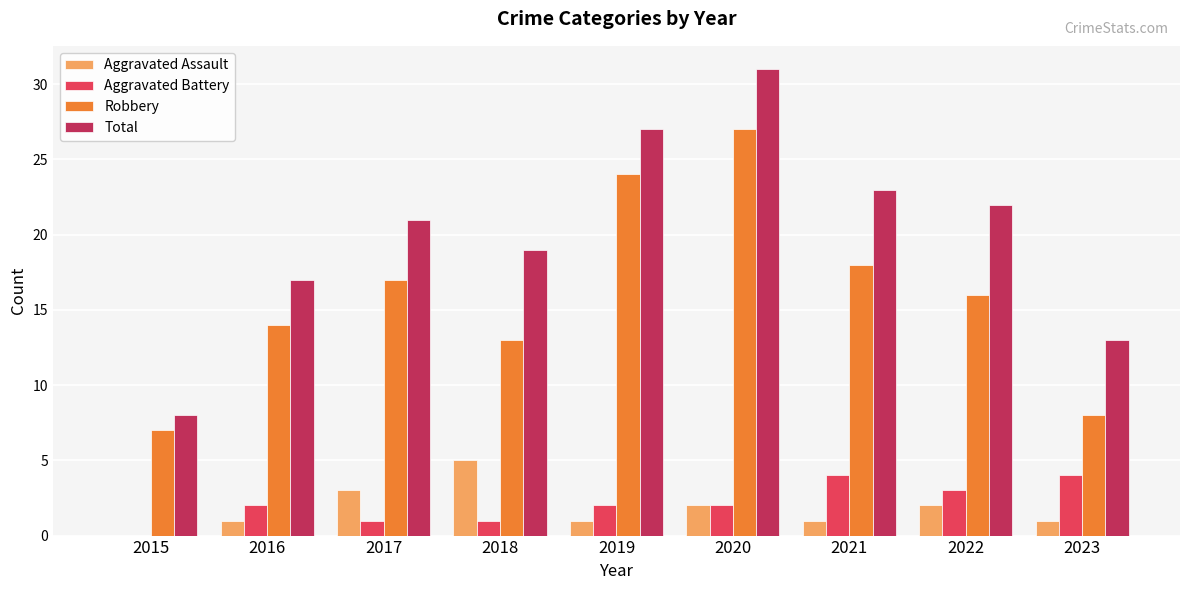

What is the sum of the Aggravated Battery values at 2018 and 2022?

4